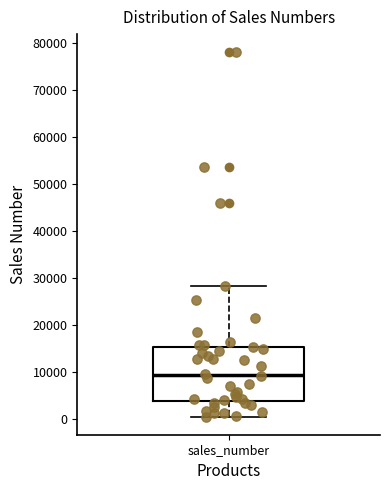

Where does the median line of the box for sales_number sit on the y-axis? The values are not printed on the chart, so give them approximately, as read against the axis.

9000